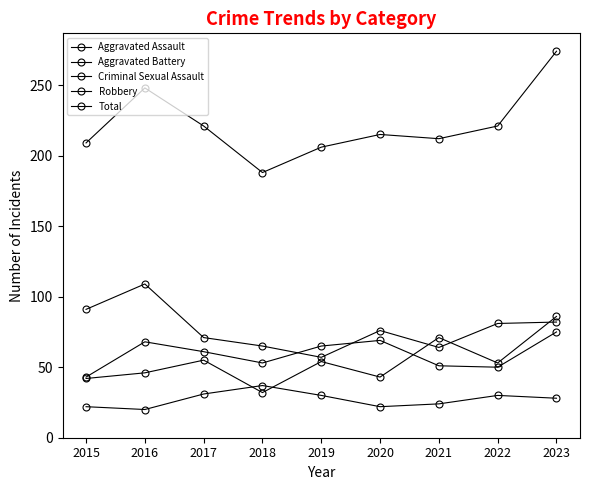

At how many categories does at least one series exceed 34?

9